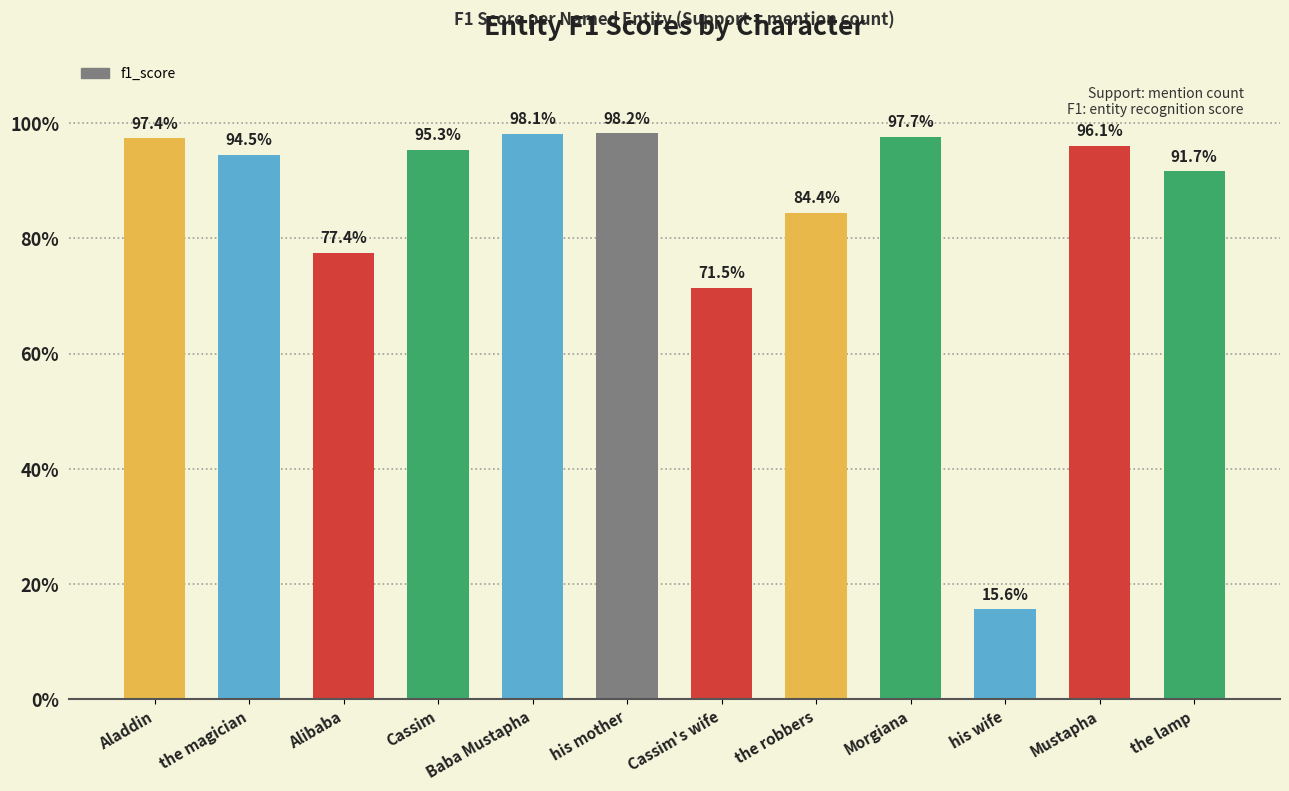

Reading right to left, extract all data points from this chart.

the lamp=0.9	Mustapha=1.0	his wife=0.2	Morgiana=1.0	the robbers=0.8	Cassim's wife=0.7	his mother=1.0	Baba Mustapha=1.0	Cassim=1.0	Alibaba=0.8	the magician=0.9	Aladdin=1.0